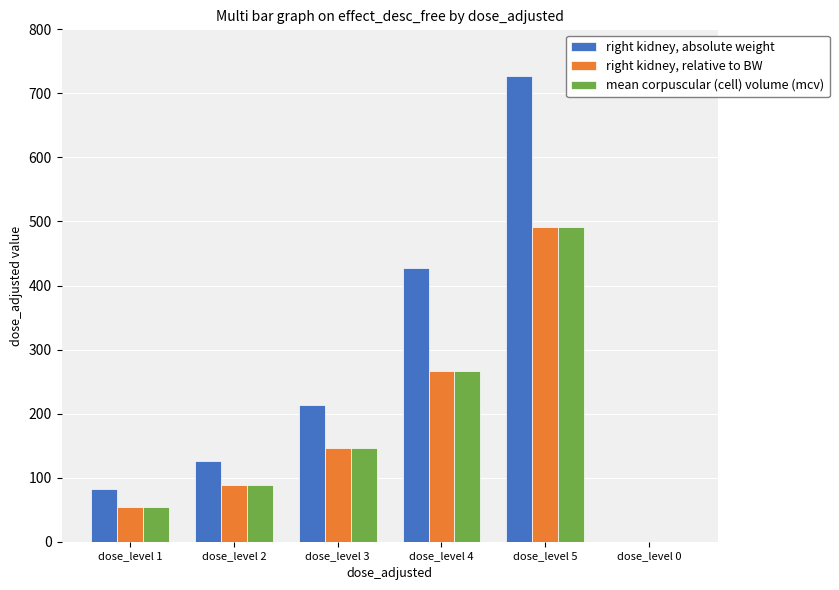

Reading left to right, extract all data points from this chart.

right kidney, absolute weight: 82	126	213	428	727	0
right kidney, relative to BW: 54	88	146	266	492	0
mean corpuscular (cell) volume (mcv): 54	88	146	266	492	0